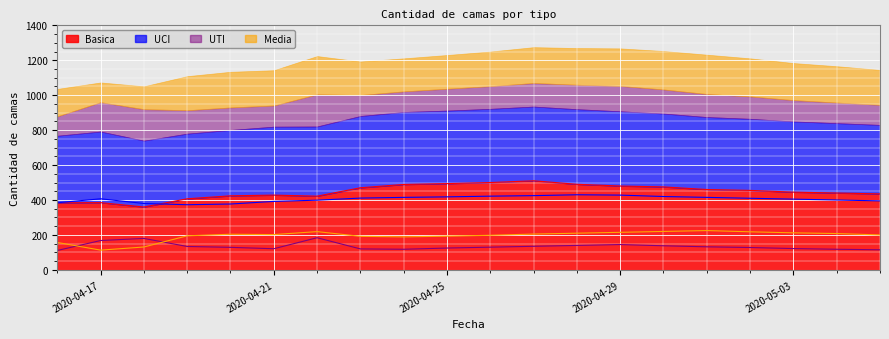

Which label corresponds to the smallest value in the chart?

2020-04-16